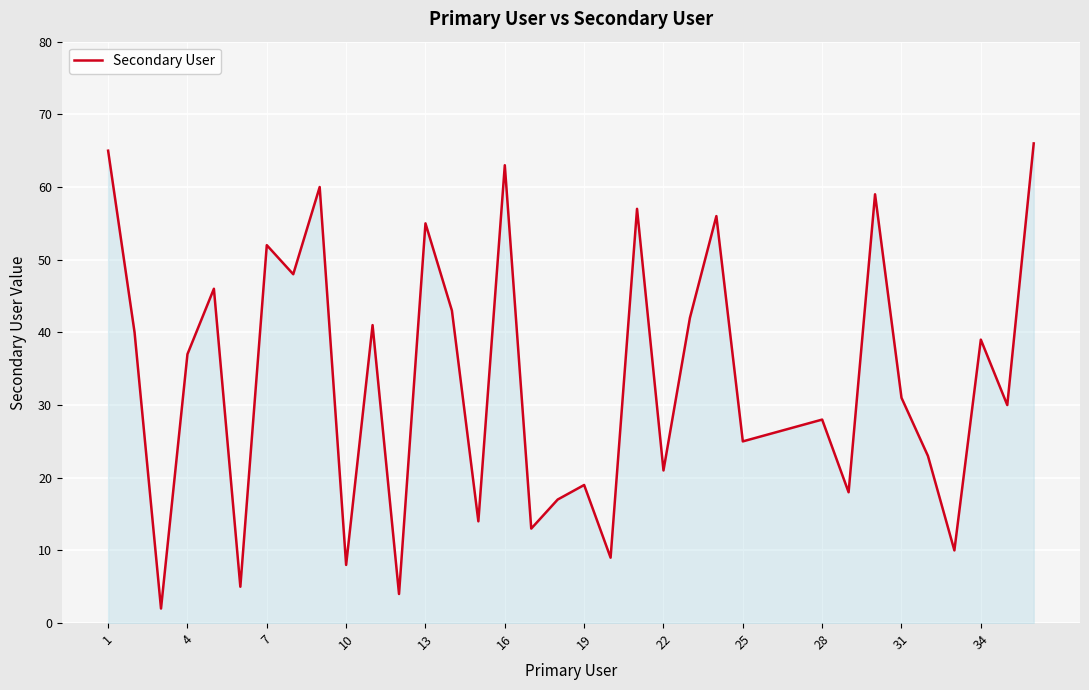

What is the maximum value shown in the chart?

66